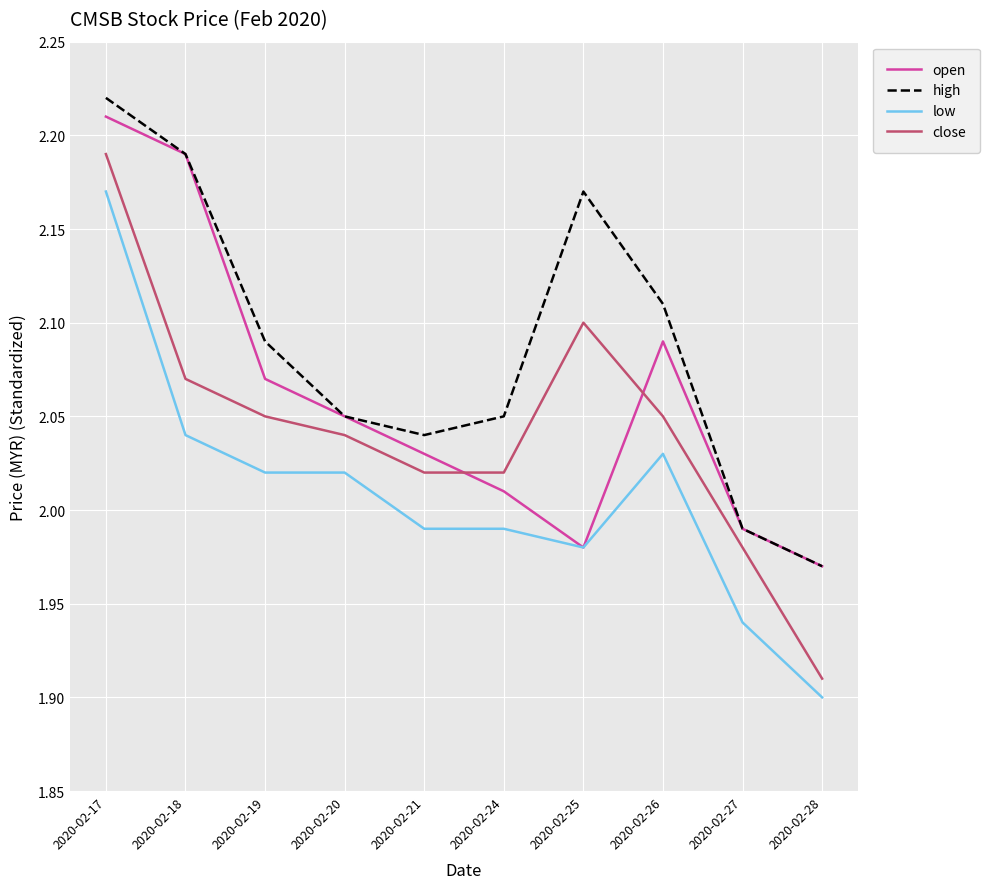

True or false: high has a value of 2.1 at 2020-02-26.

True